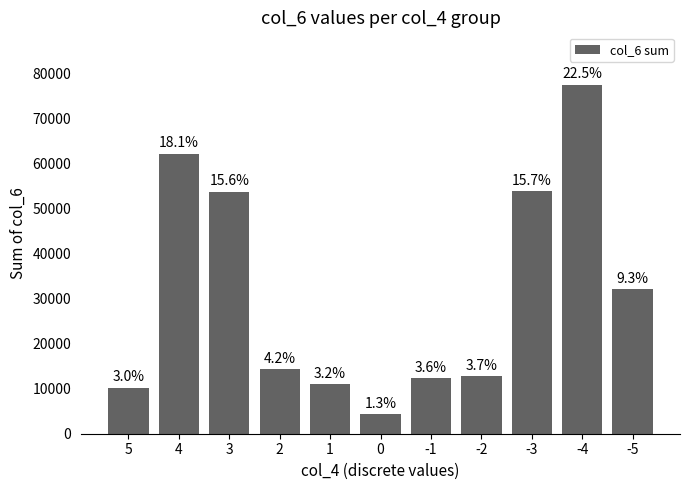

Are the bars grouped side by side (vs. stacked)?

No